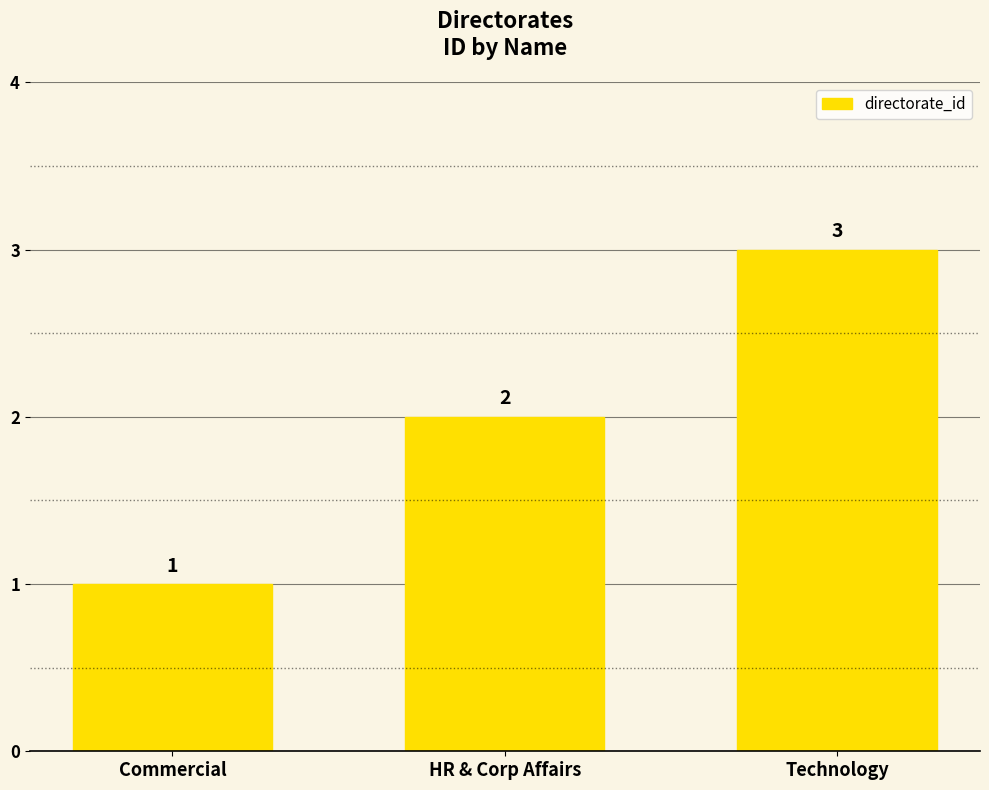

Which has a higher value, Commercial or Technology?

Technology